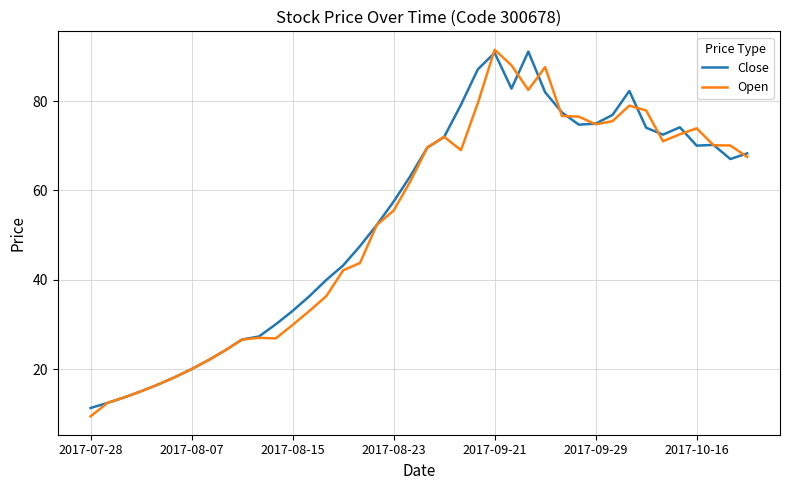

What is the minimum value for Open?

9.4